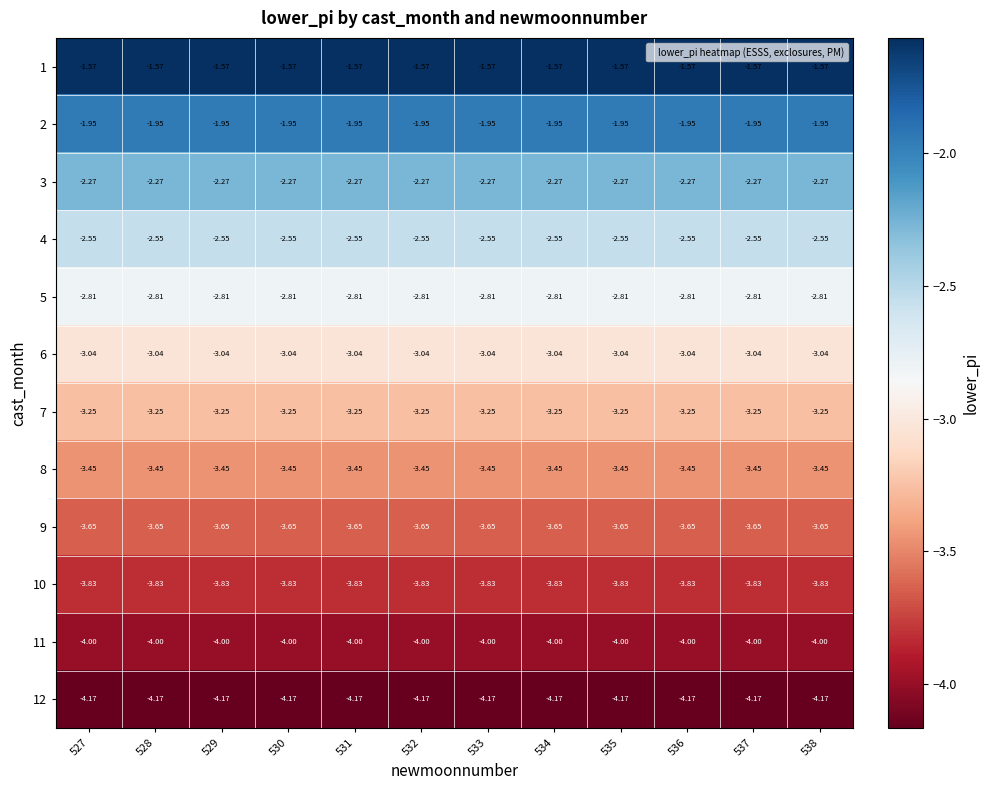

Is the value of 5 at 532 greater than the value of 2 at 538?

No